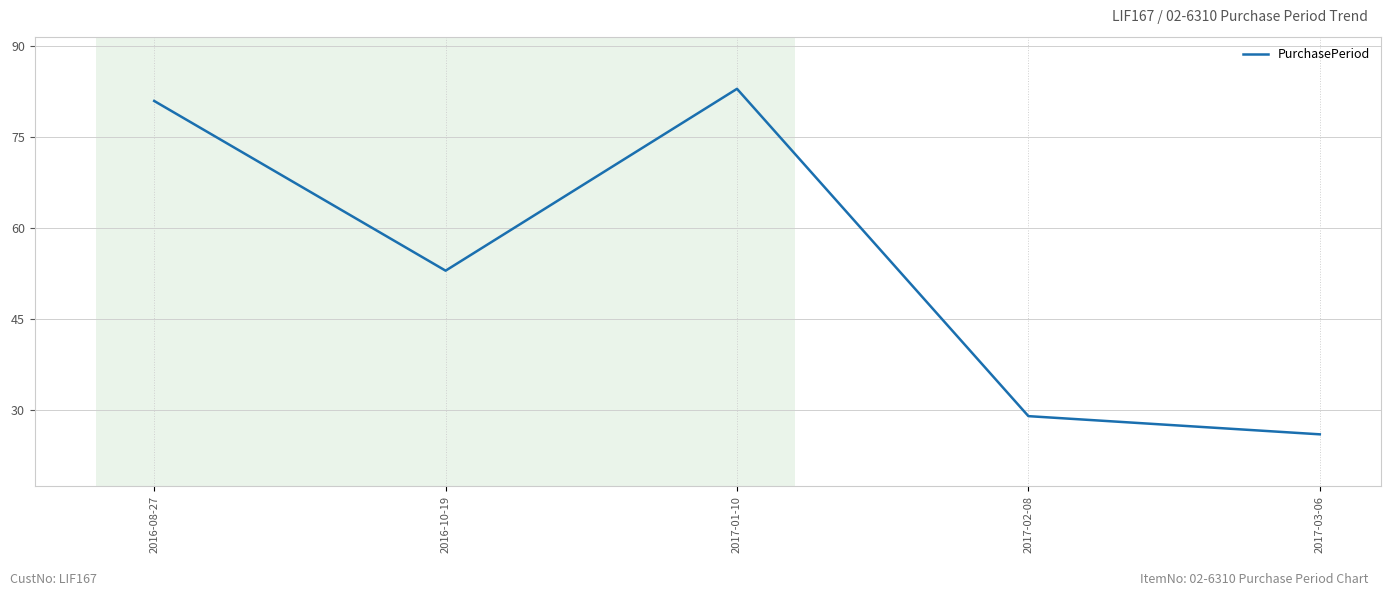

The chart shows a value of 29 at 2017-02-08. True or false?

True